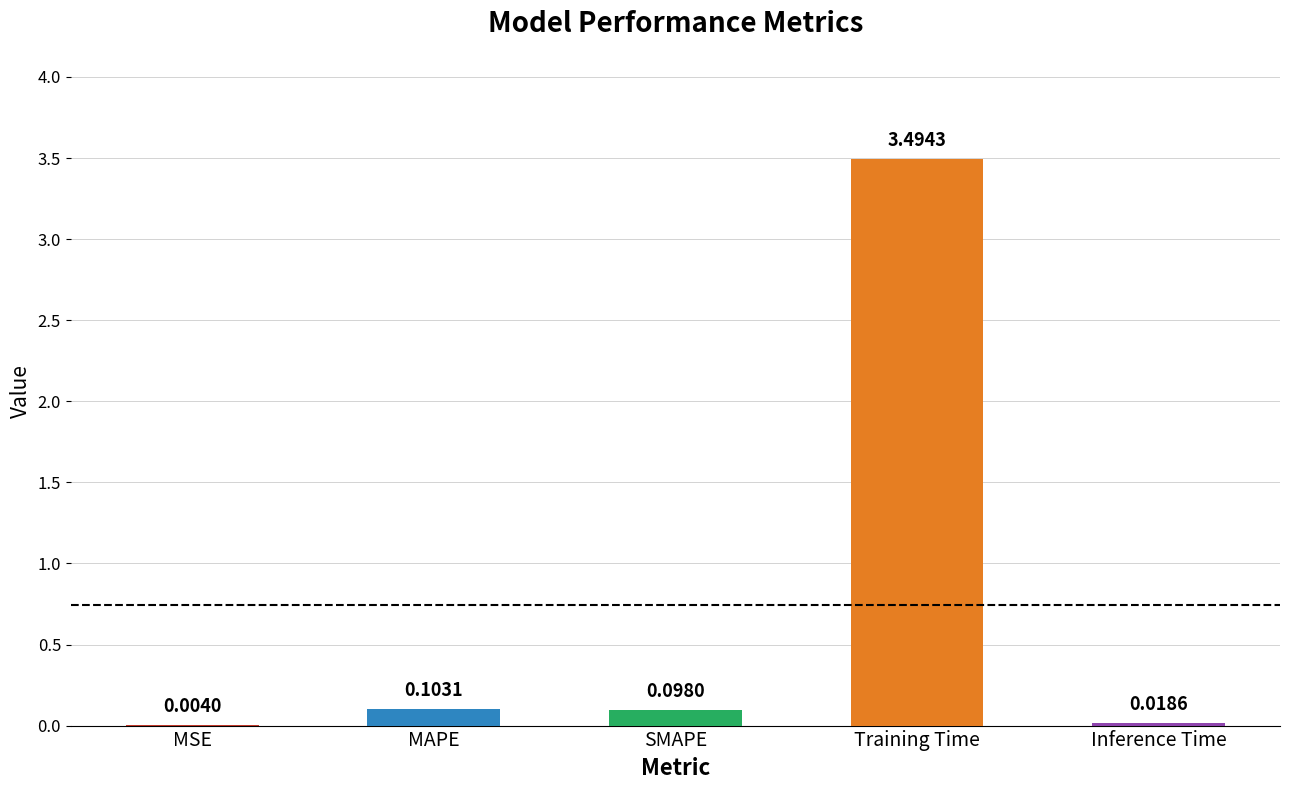

Which has a higher value, MSE or Inference Time?

Inference Time